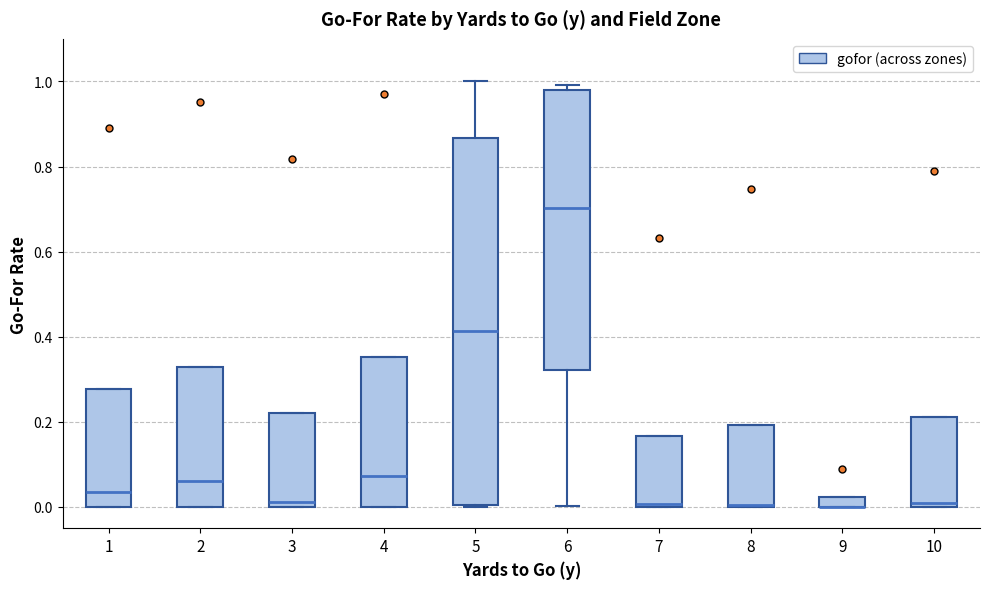

Which box is the tallest, from its lower edge to its upper edge?

5